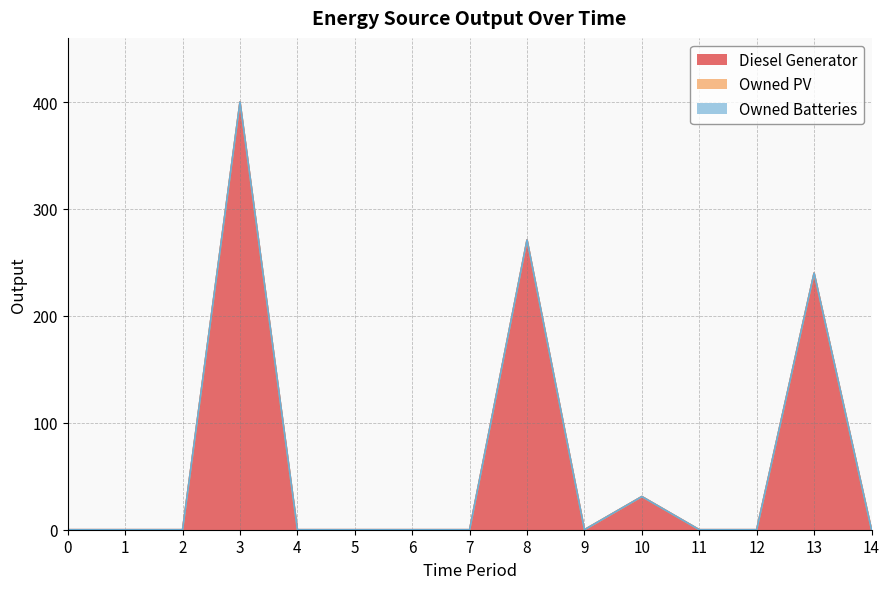

What is the average value of the Diesel Generator series?

63